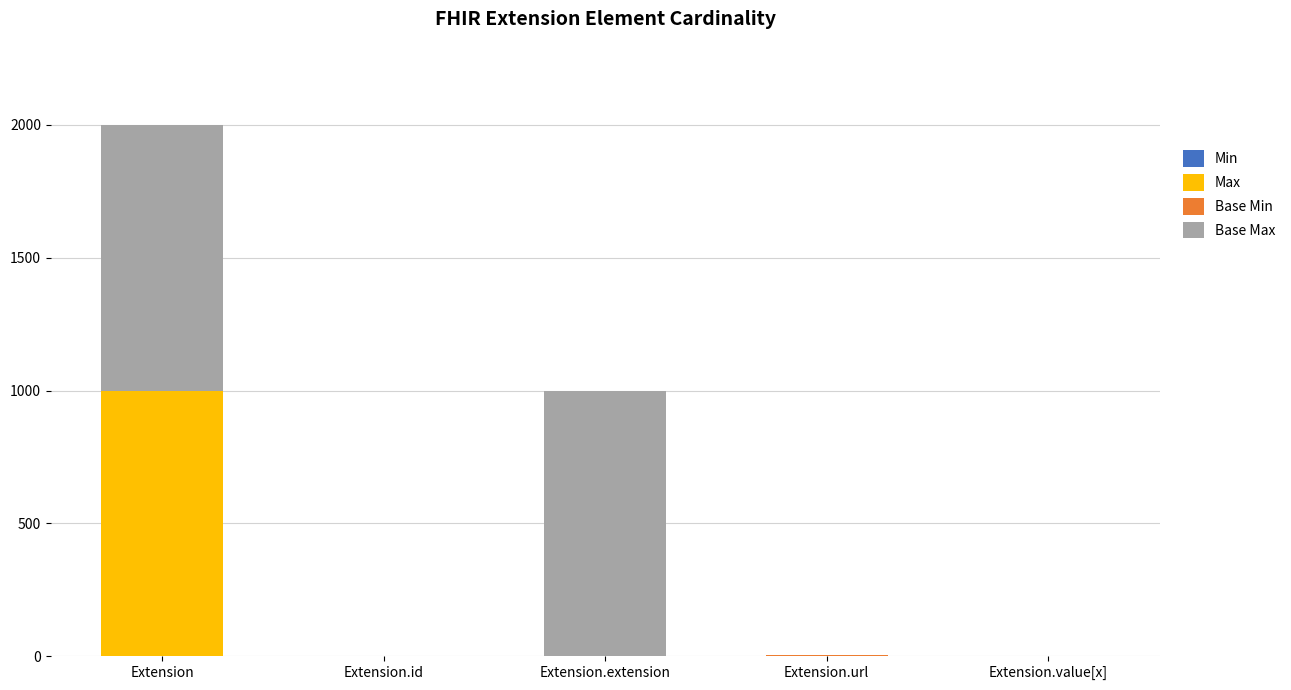

What is the total value across all series at Extension.extension?

999